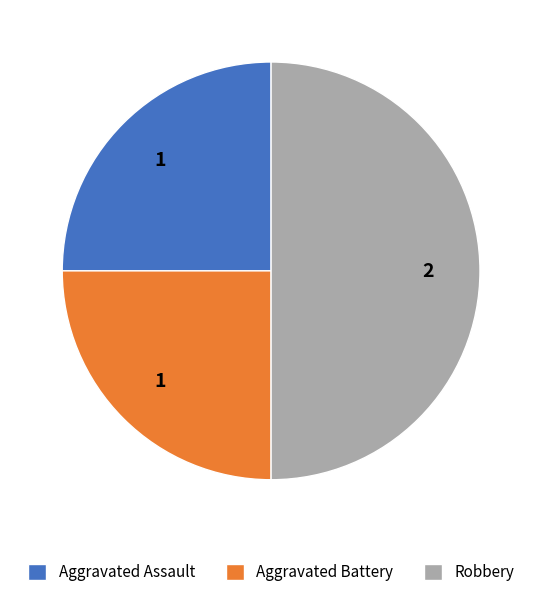

Approximately how many times larger is the value at Aggravated Assault compared to Robbery?

0.5